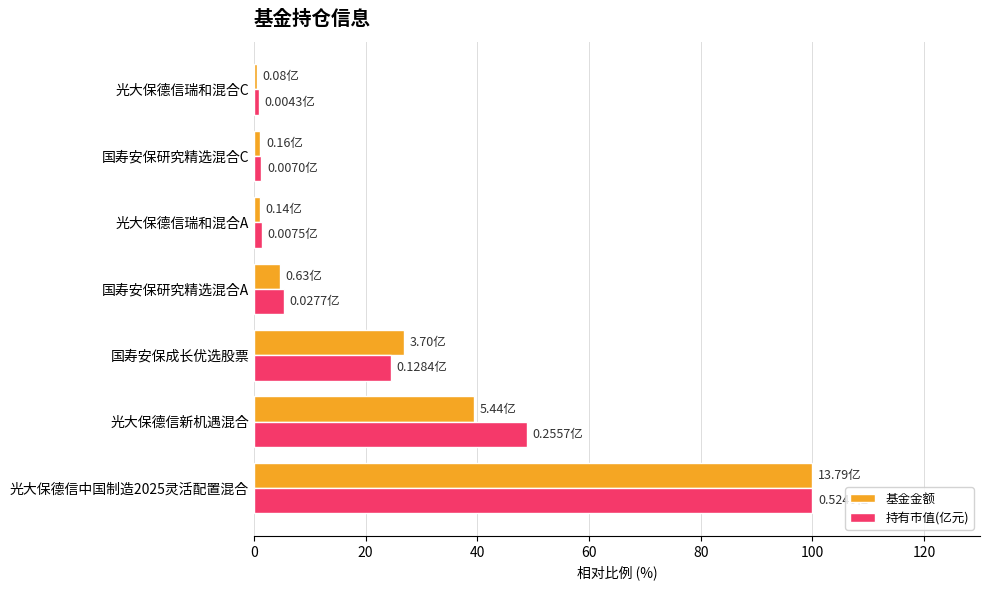

Which series has the widest spread of values?

基金金额